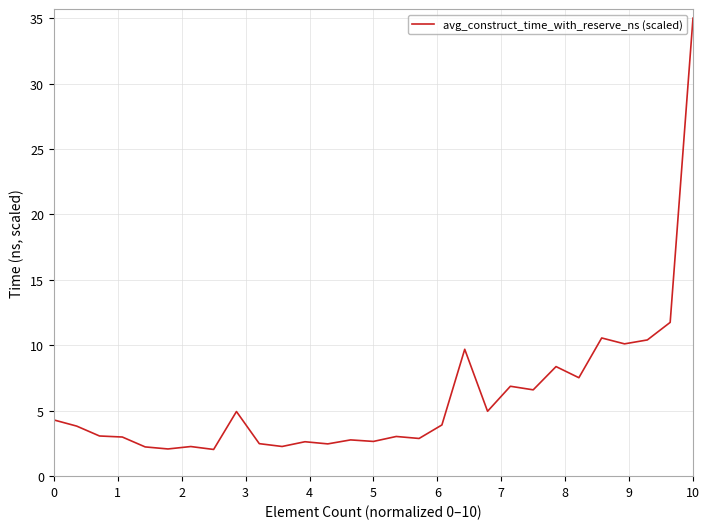

What is the smallest value displayed?

2.0